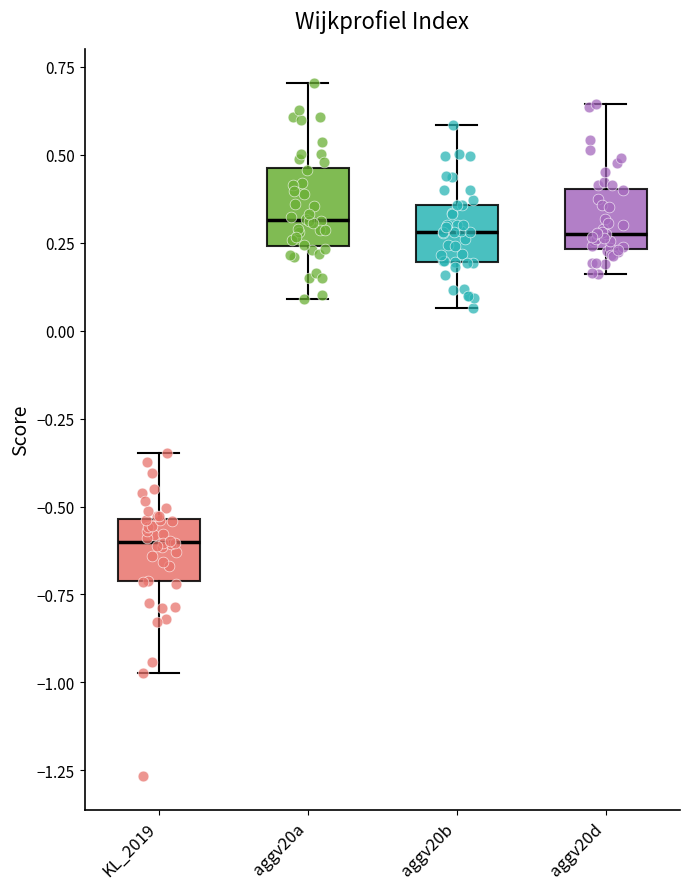

Reading left to right, transcribe this box plot: for each box, give where its median line is, the range the box spans, and where its two whiskers end, as read against the y-axis. The values are not printed on the chart, so give them approximately, as read against the axis.

KL_2019: median -0.60, box -0.70 to -0.55, whiskers -0.95 to -0.35
aggv20a: median 0.30, box 0.25 to 0.45, whiskers 0.10 to 0.70
aggv20b: median 0.30, box 0.20 to 0.35, whiskers 0.05 to 0.60
aggv20d: median 0.30, box 0.25 to 0.40, whiskers 0.15 to 0.65